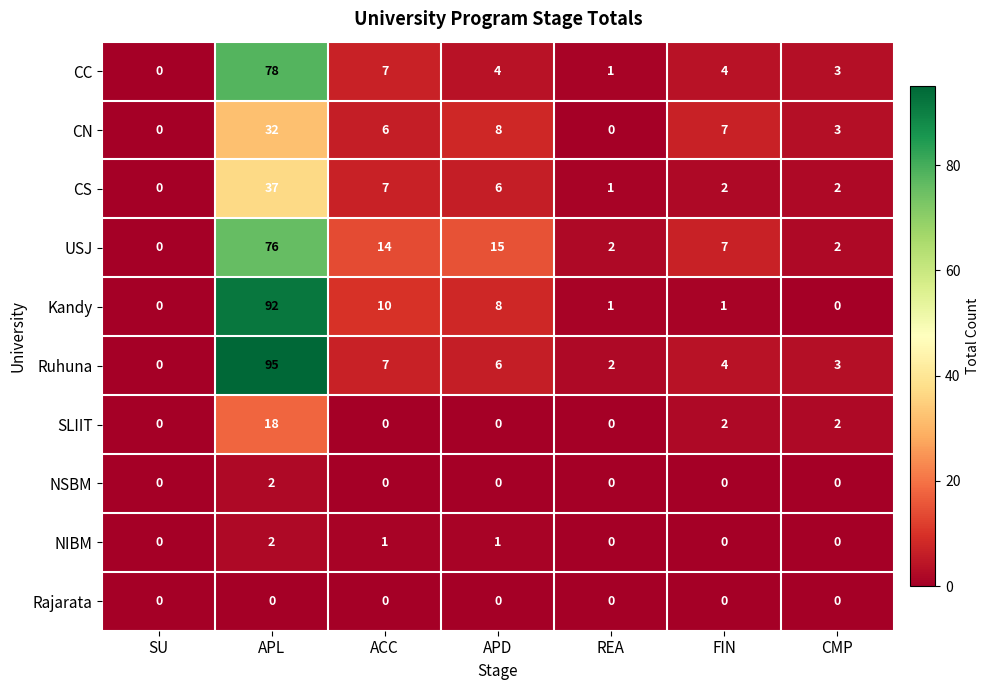

Between SU and ACC, which series saw the biggest shift?

USJ